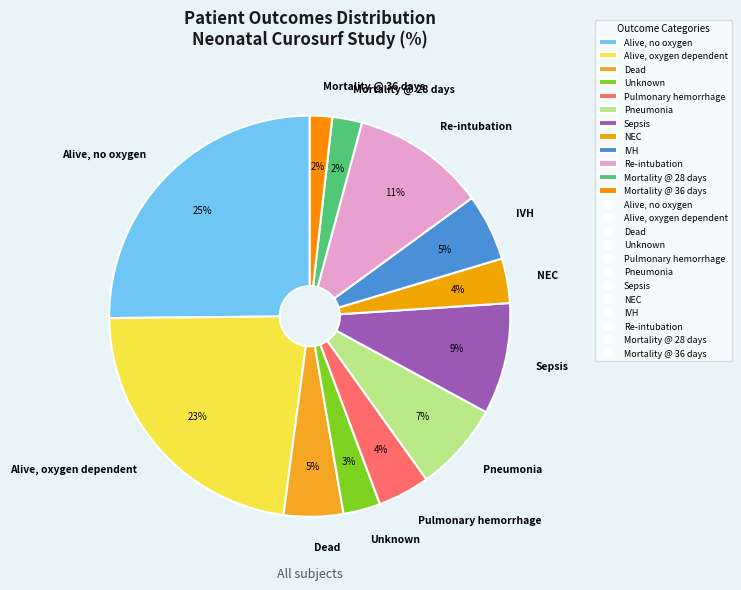

Approximately how many times larger is the value at Unknown compared to Sepsis?

0.3